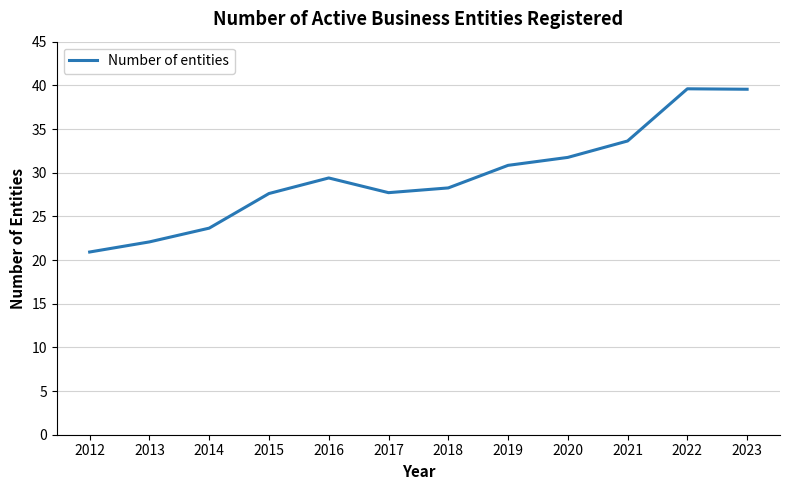

The chart shows a value of 13.6 at 2020. True or false?

False